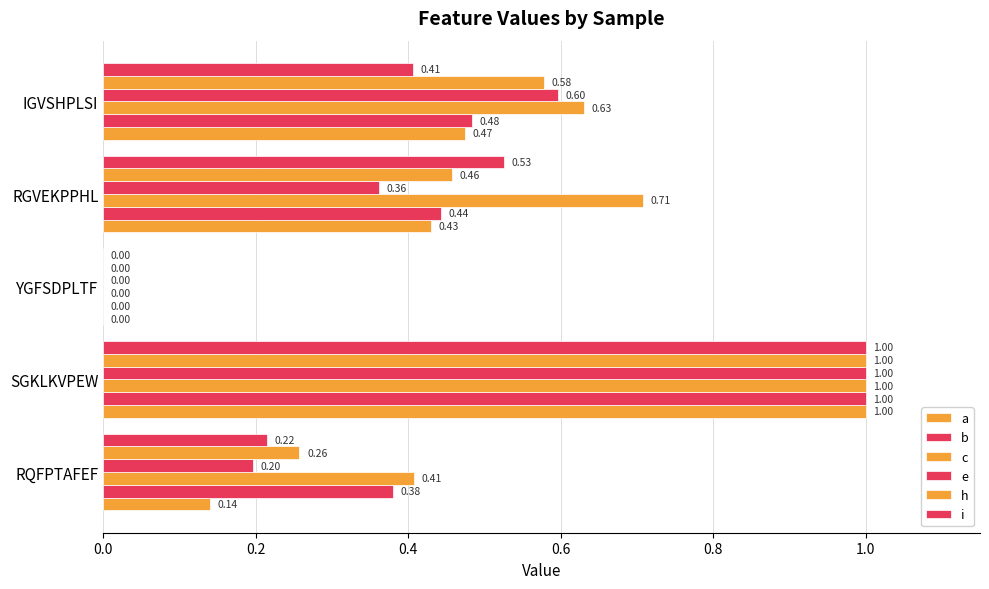

What is the value of the c bar at the 2nd from the left?

1.0